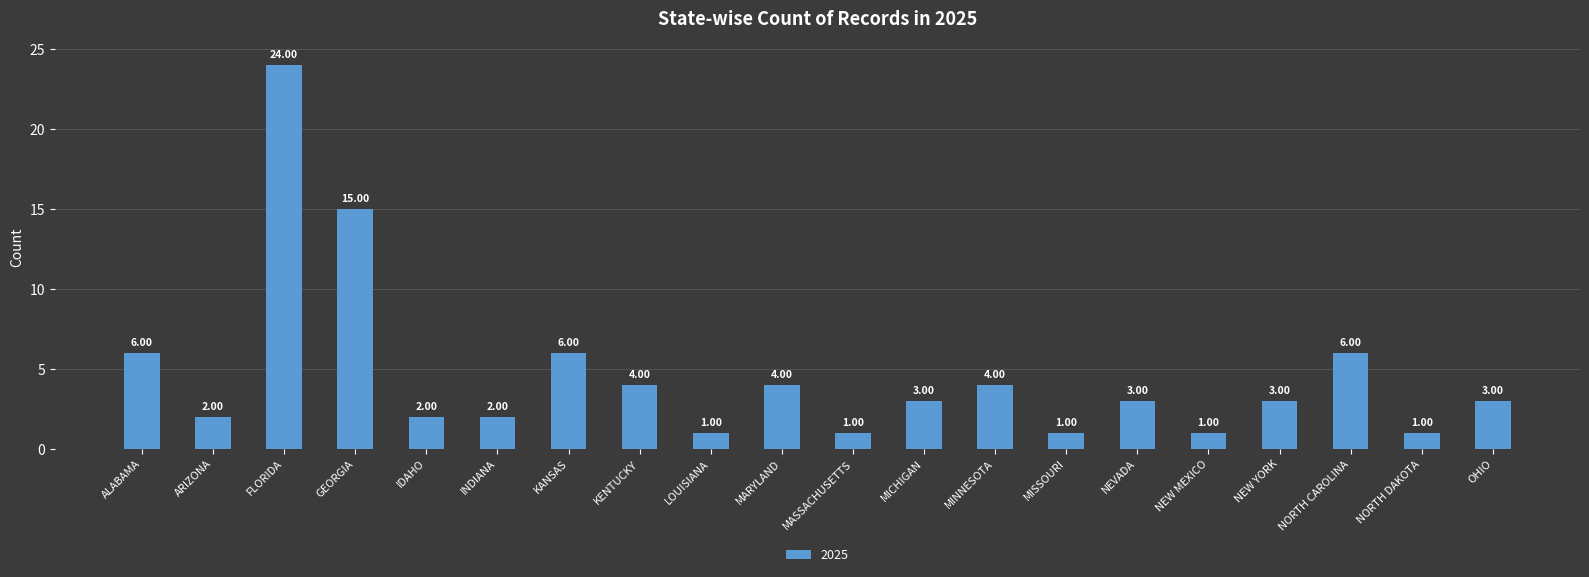

What is the smallest value displayed?

1